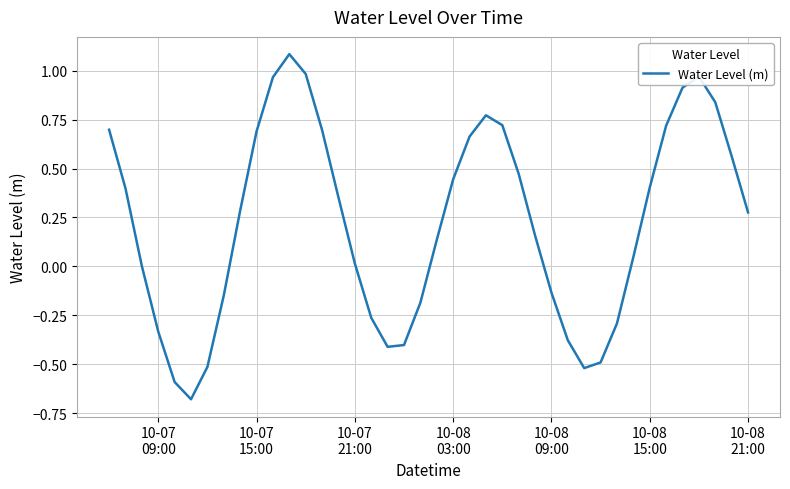

What is the difference between the maximum and minimum values?

1.8